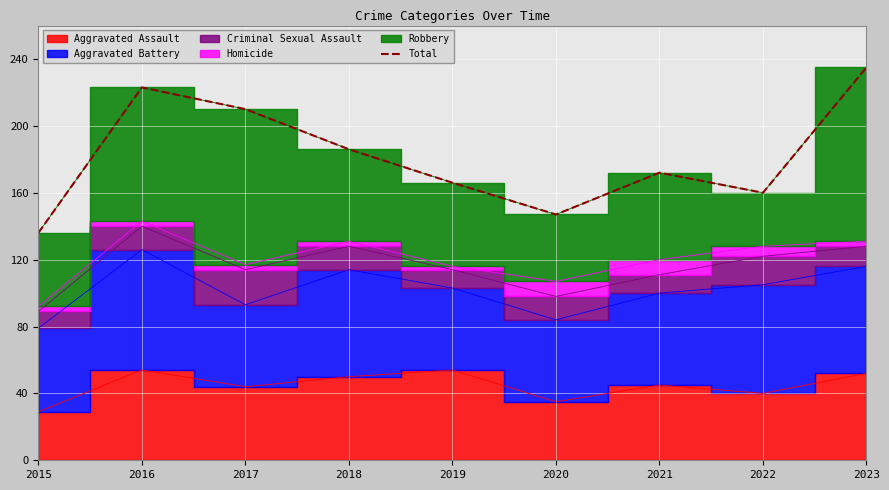

True or false: the data shows 136 at 2015.

True